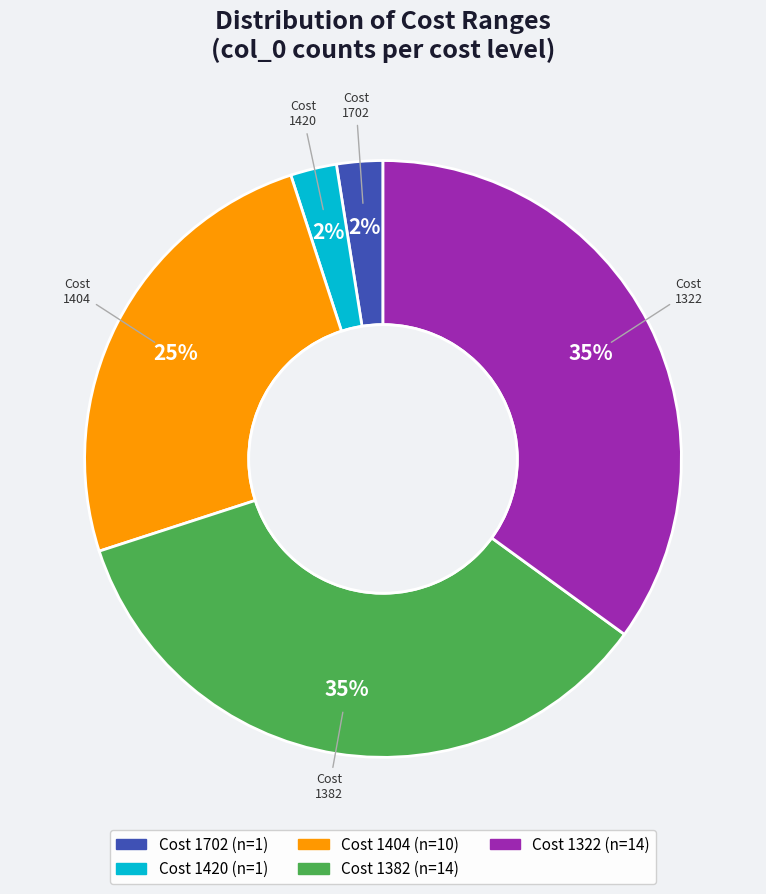

Does any single category account for the majority?

No